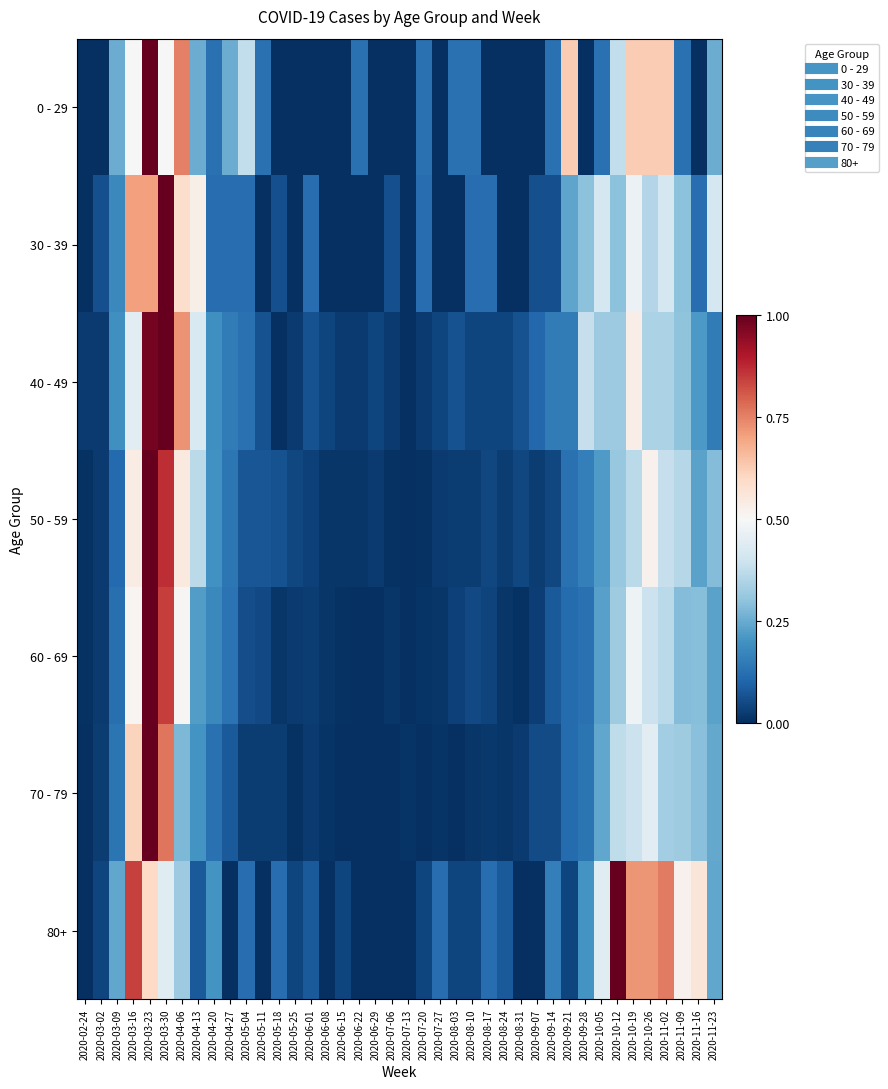

Which series has the widest spread of values?

0 - 29